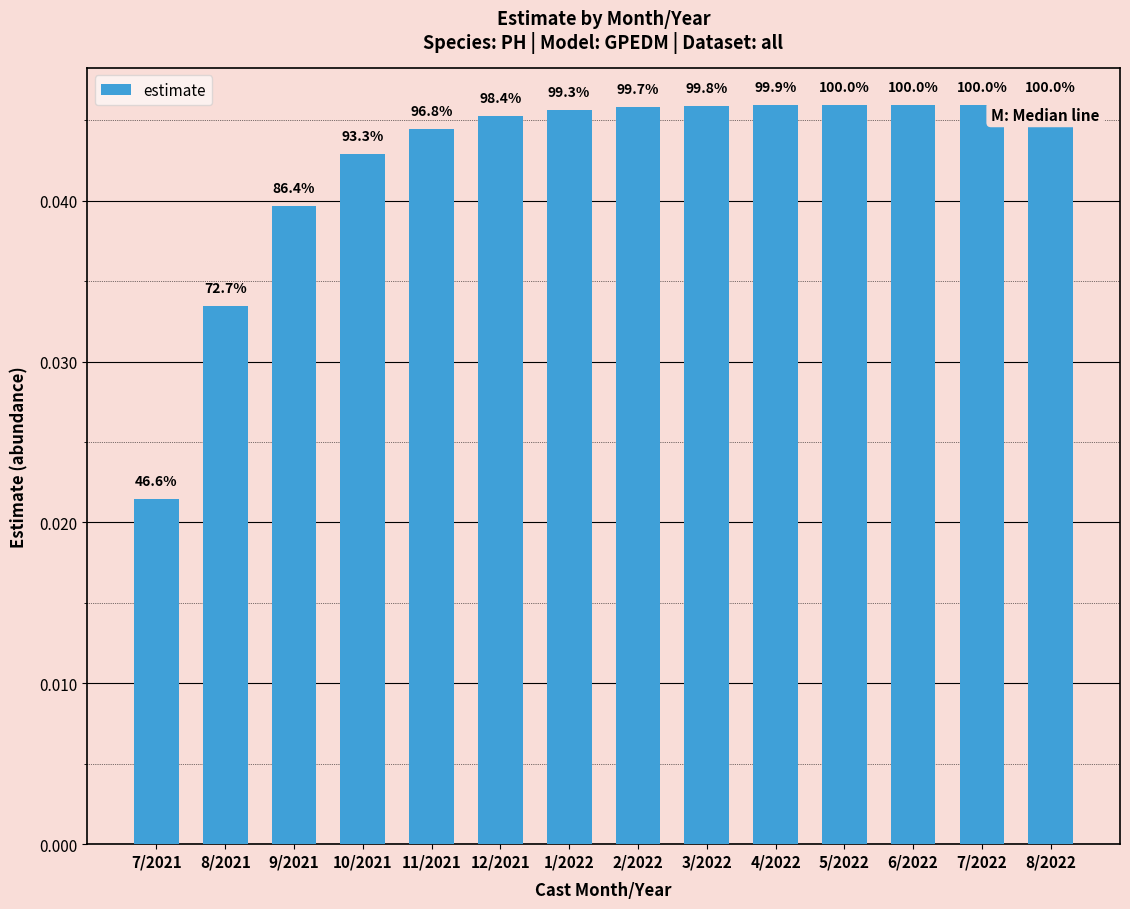

Are the bars grouped side by side (vs. stacked)?

No